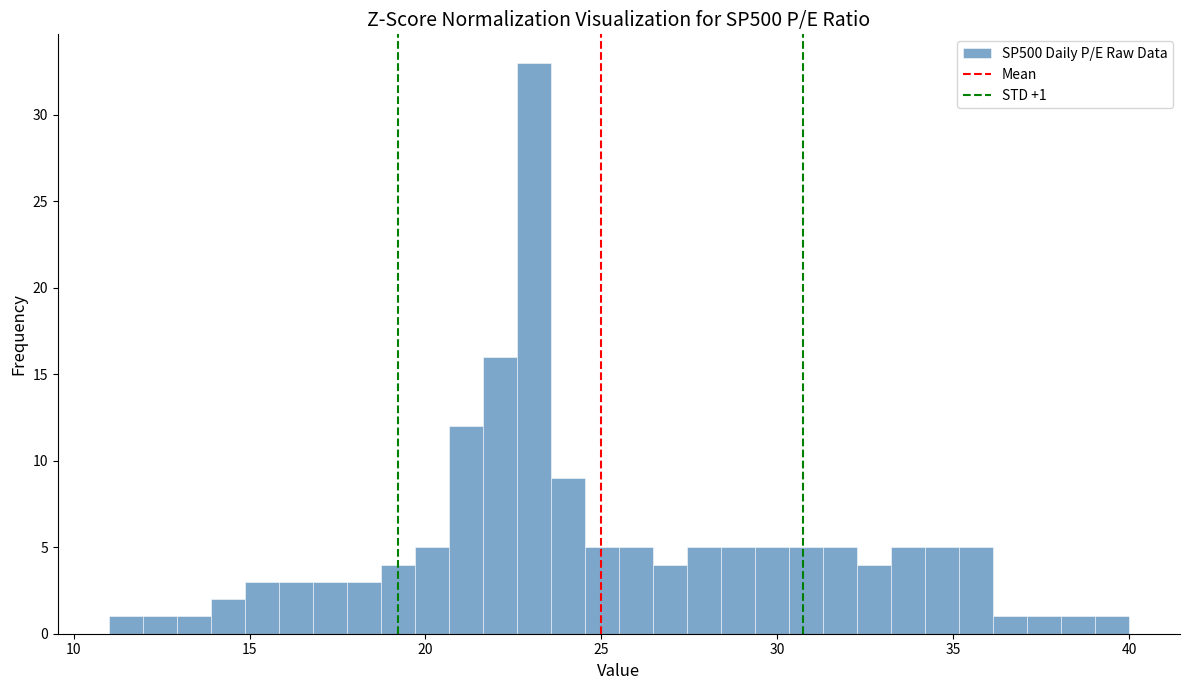

Read against the x-axis, roughly where is the centre of the tallest bar?

23.0